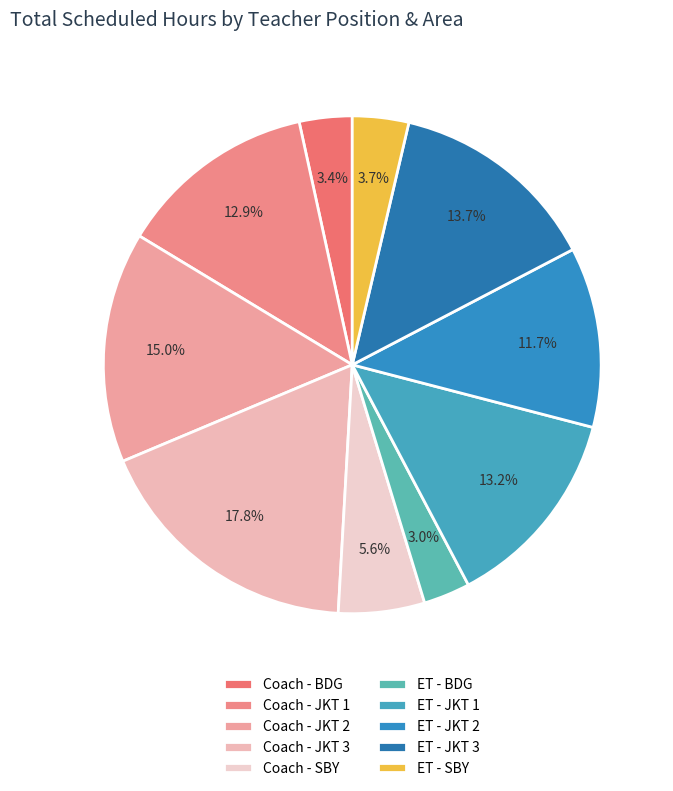

Is it true that ET - JKT 2 is 12% of the pie?

True